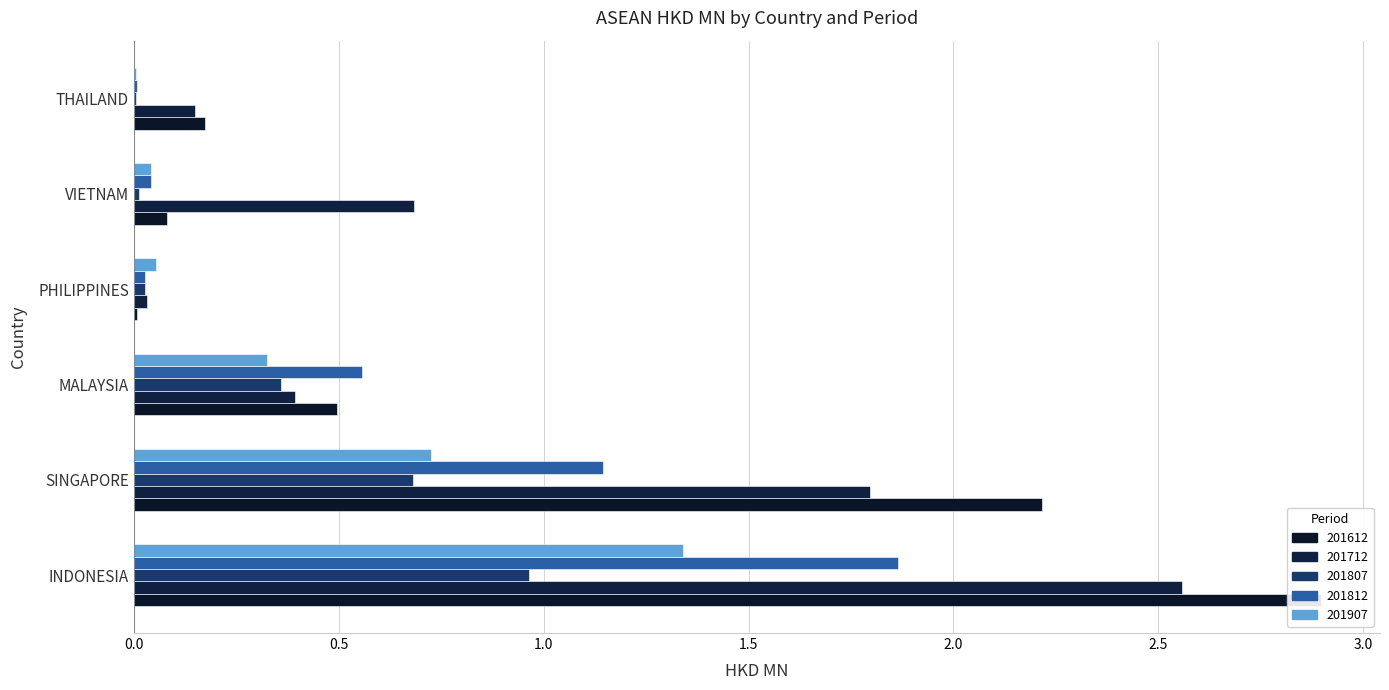

Which series changed the most between PHILIPPINES and THAILAND?

201612